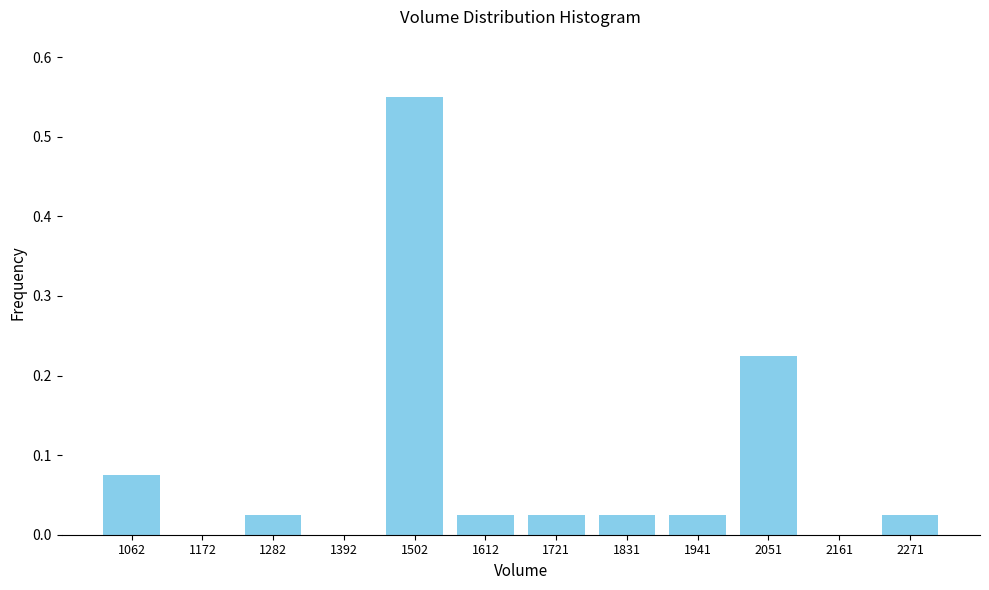

What is the sum of all values?

1.0